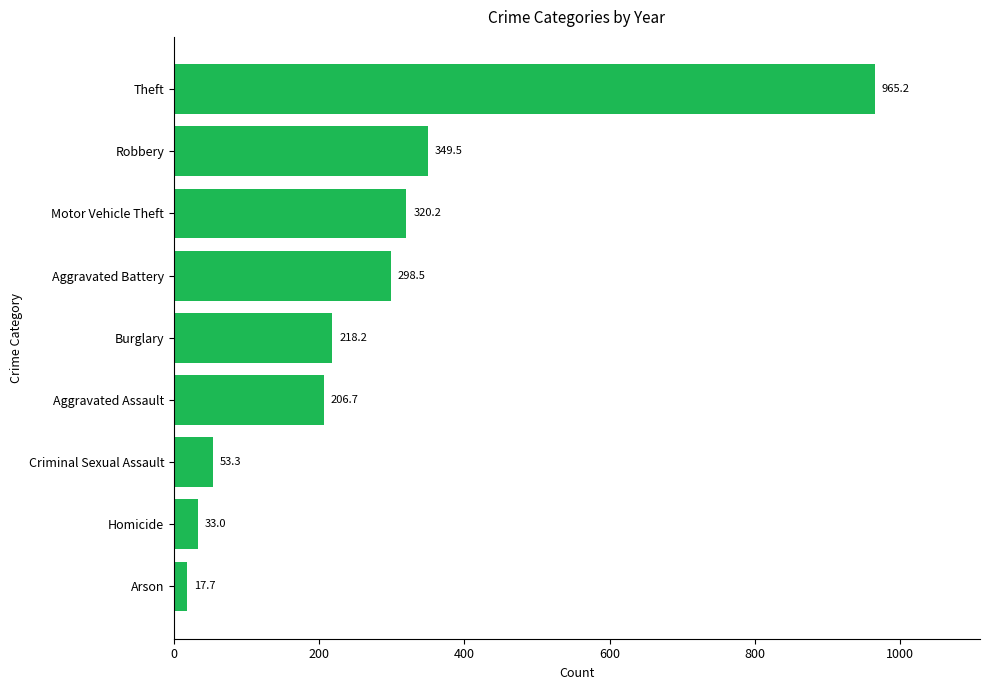

What value does the data have at Homicide?

33.0